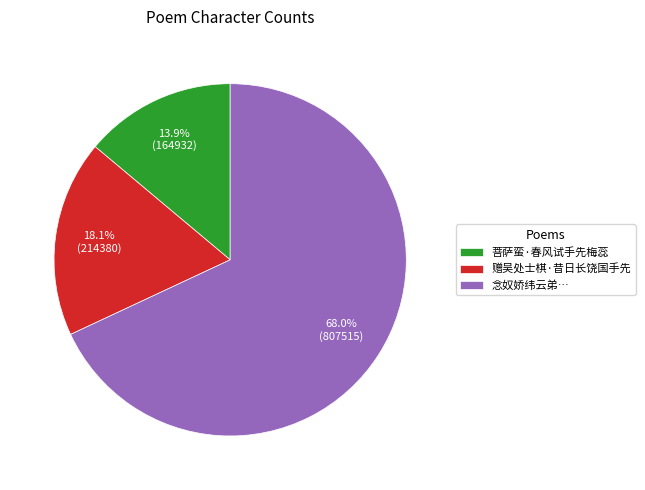

Which slice is the smallest?

菩萨蛮·春风试手先梅蕊